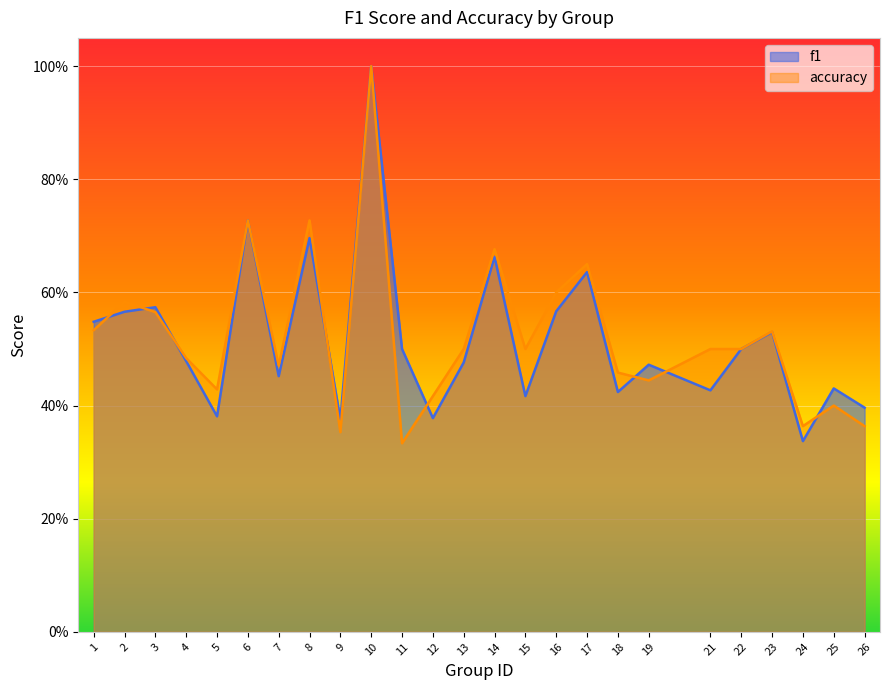

Reading left to right, extract all data points from this chart.

f1: 1=0.5	2=0.6	3=0.6	4=0.5	5=0.4	6=0.7	7=0.5	8=0.7	9=0.4	10=1.0	11=0.5	12=0.4	13=0.5	14=0.7	15=0.4	16=0.6	17=0.6	18=0.4	19=0.5	21=0.4	22=0.5	23=0.5	24=0.3	25=0.4	26=0.4
accuracy: 1=0.5	2=0.6	3=0.6	4=0.5	5=0.4	6=0.7	7=0.5	8=0.7	9=0.4	10=1.0	11=0.3	12=0.4	13=0.5	14=0.7	15=0.5	16=0.6	17=0.7	18=0.5	19=0.4	21=0.5	22=0.5	23=0.5	24=0.4	25=0.4	26=0.4